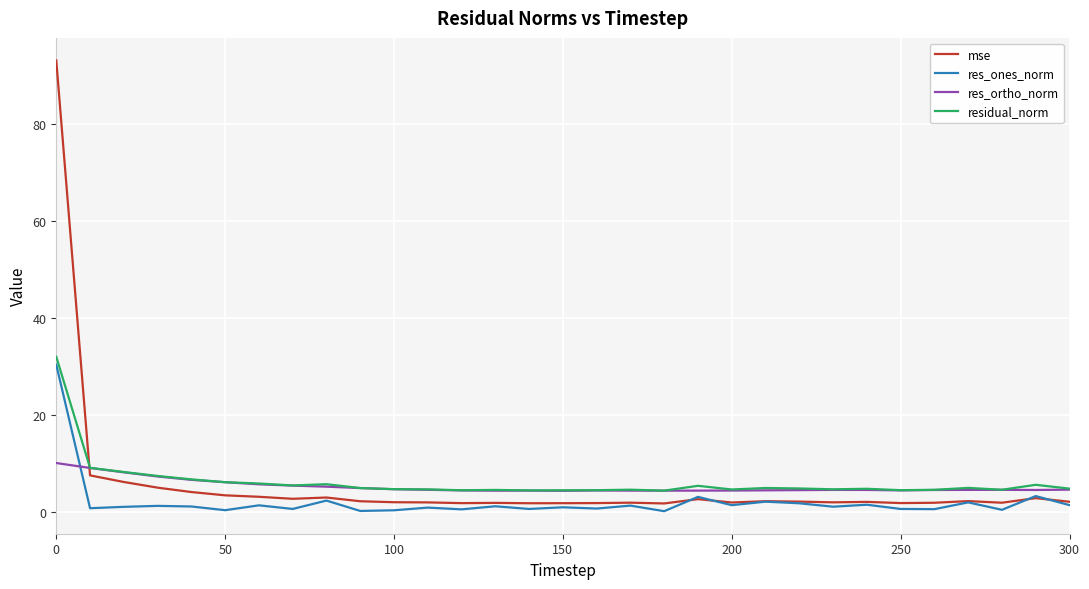

True or false: mse and residual_norm cross at least once.

True